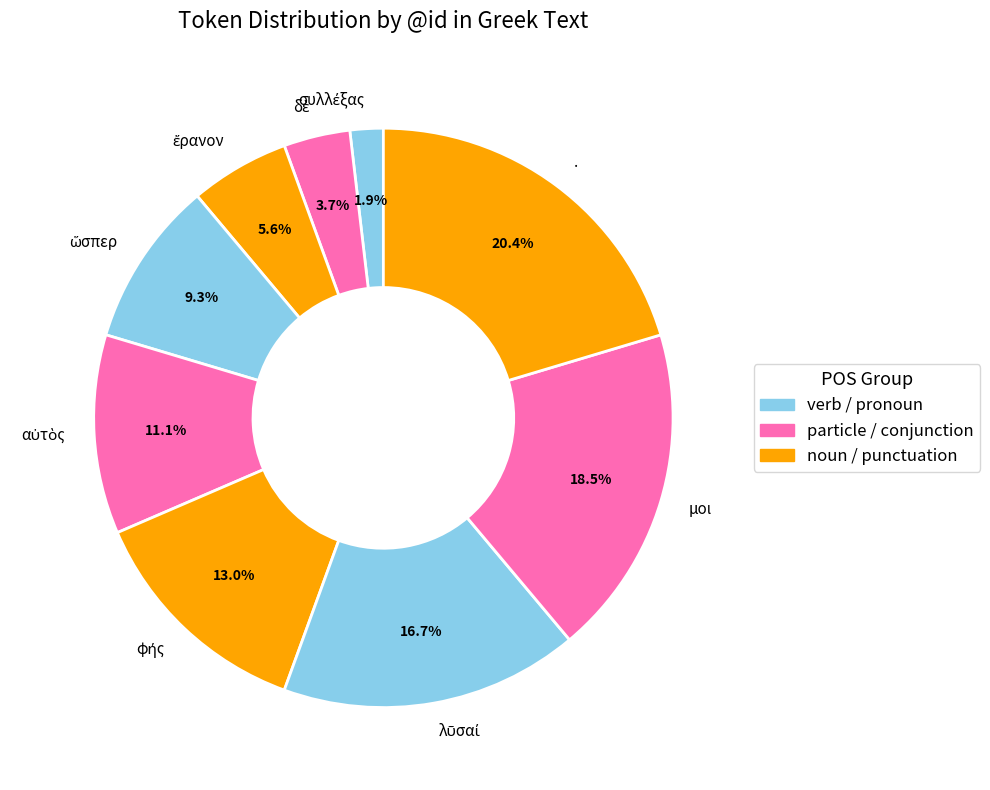

Is there any slice that represents more than half of the pie?

No